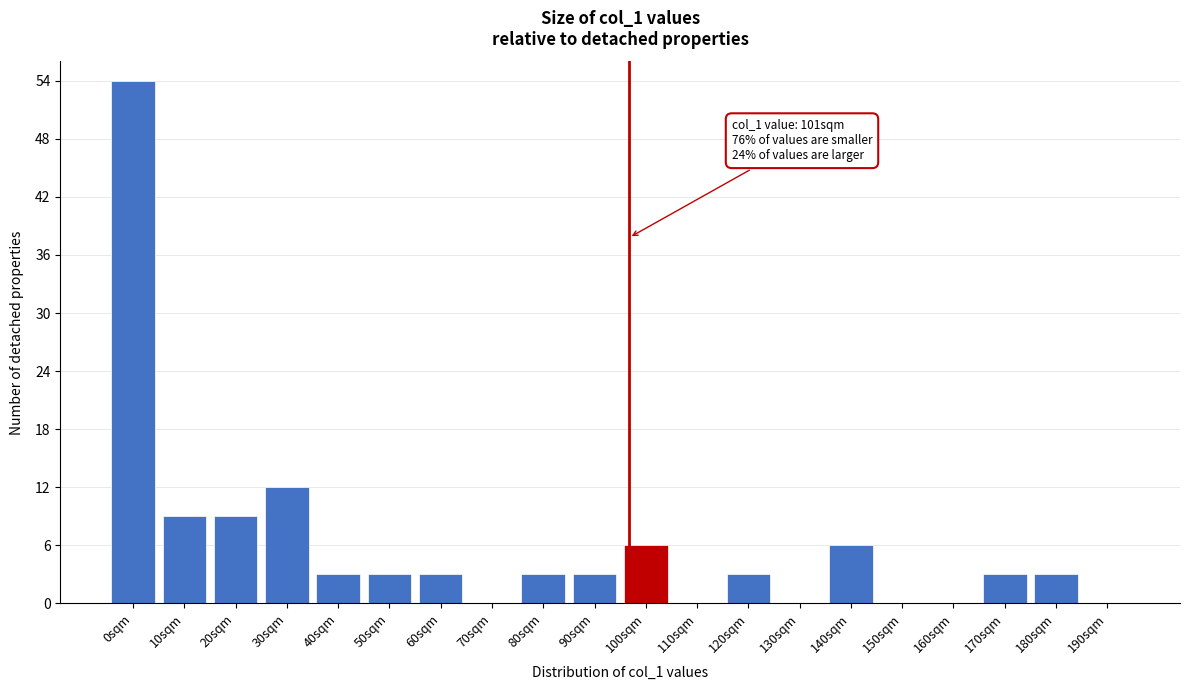

Reading left to right, what are all the values shown in this chart?

0sqm=54	10sqm=9	20sqm=9	30sqm=12	40sqm=3	50sqm=3	60sqm=3	70sqm=0	80sqm=3	90sqm=3	100sqm=6	110sqm=0	120sqm=3	130sqm=0	140sqm=6	150sqm=0	160sqm=0	170sqm=3	180sqm=3	190sqm=0